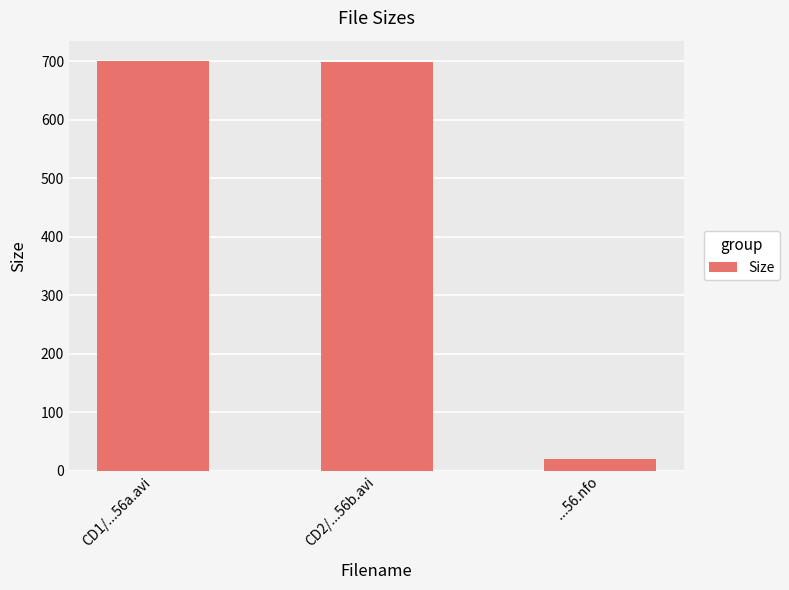

What is the ratio of the value at CD2/...56b.avi to the value at ...56.nfo?

35.3